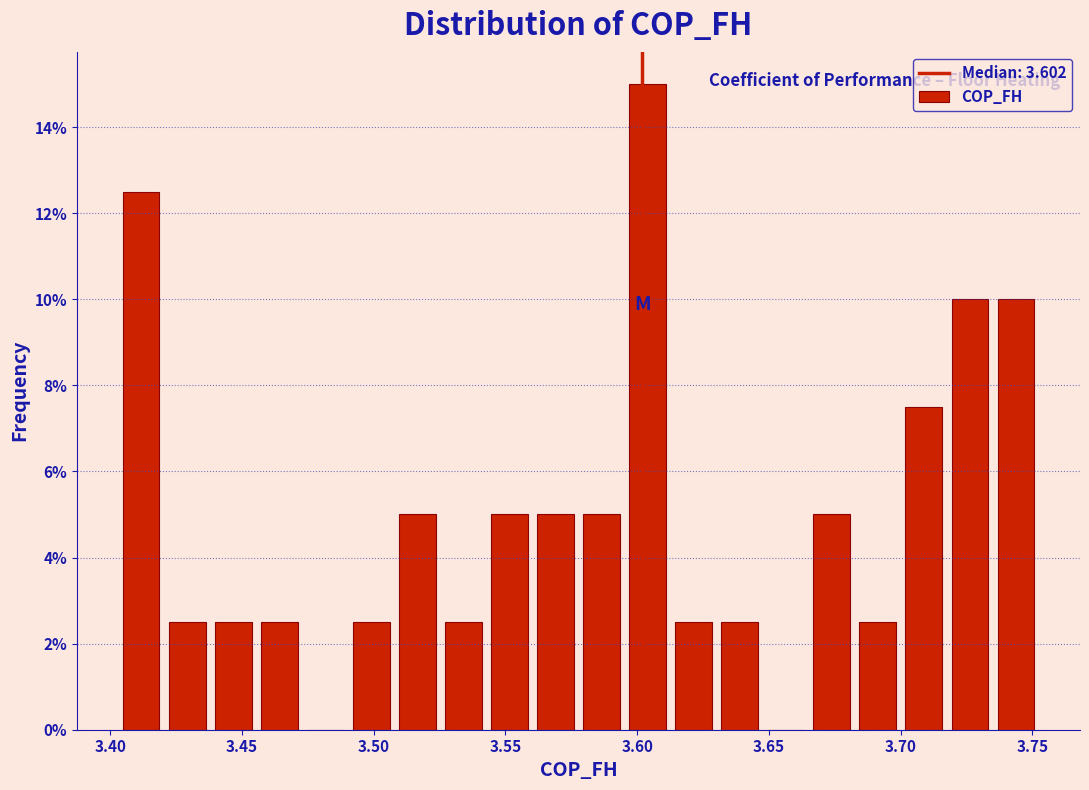

Read against the x-axis, roughly where is the centre of the tallest bar?

3.605